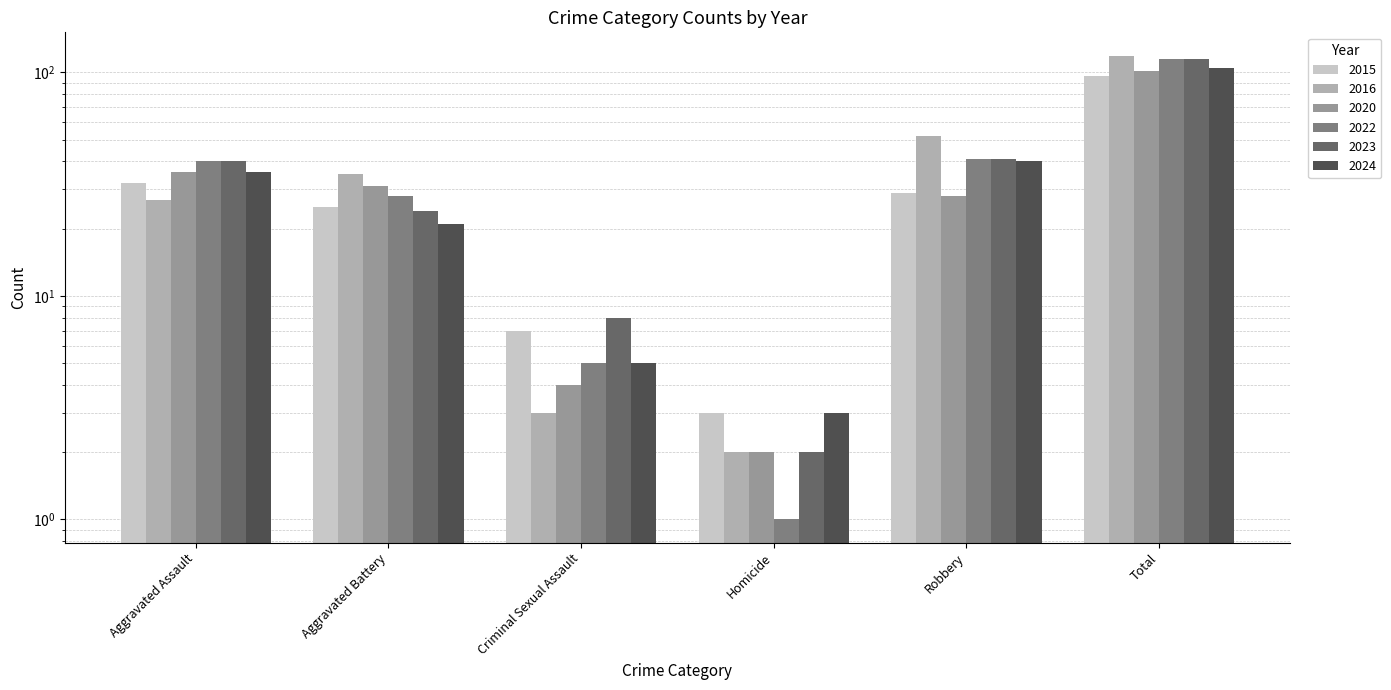

List the series in order of their peak value, lowest first.

2015, 2020, 2024, 2022, 2023, 2016